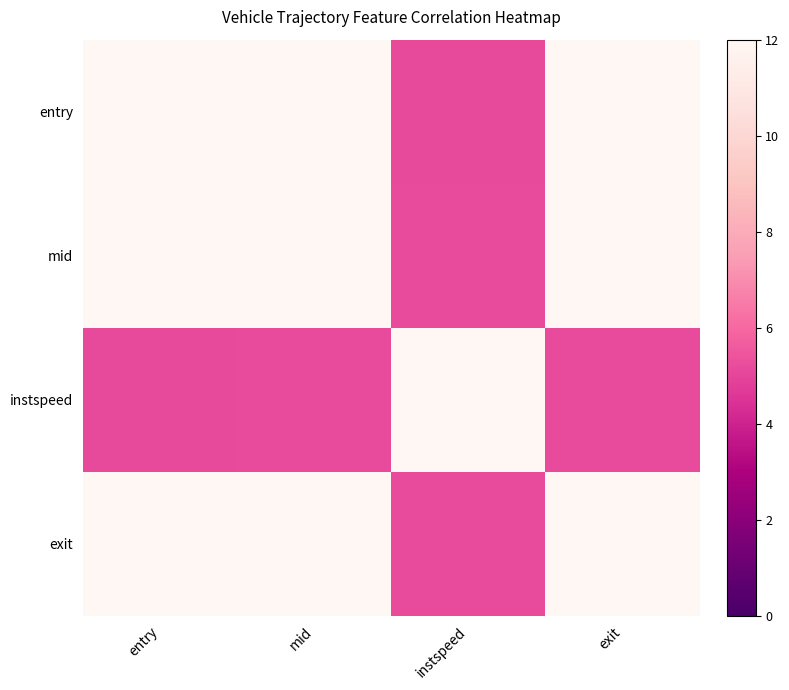

Reading right to left, transcribe all the data shown in this chart.

entry: exit=12.0	instspeed=5.1	mid=12.0	entry=12.0
mid: exit=12.0	instspeed=5.2	mid=12.0	entry=12.0
instspeed: exit=5.2	instspeed=12.0	mid=5.2	entry=5.1
exit: exit=12.0	instspeed=5.2	mid=12.0	entry=12.0